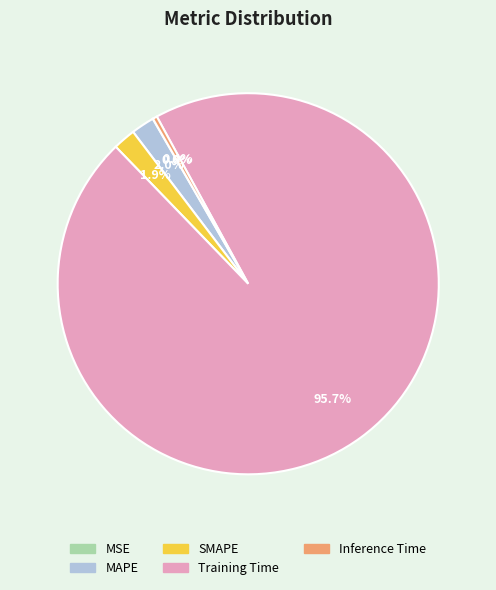

Which category has the biggest portion of the pie?

Training Time